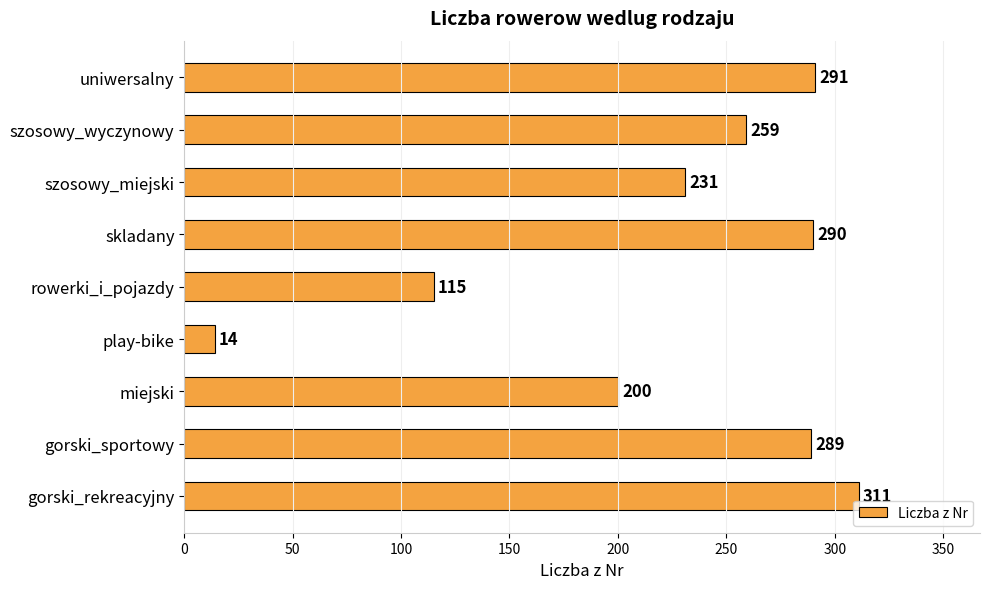

The chart shows a value of 118 at miejski. True or false?

False